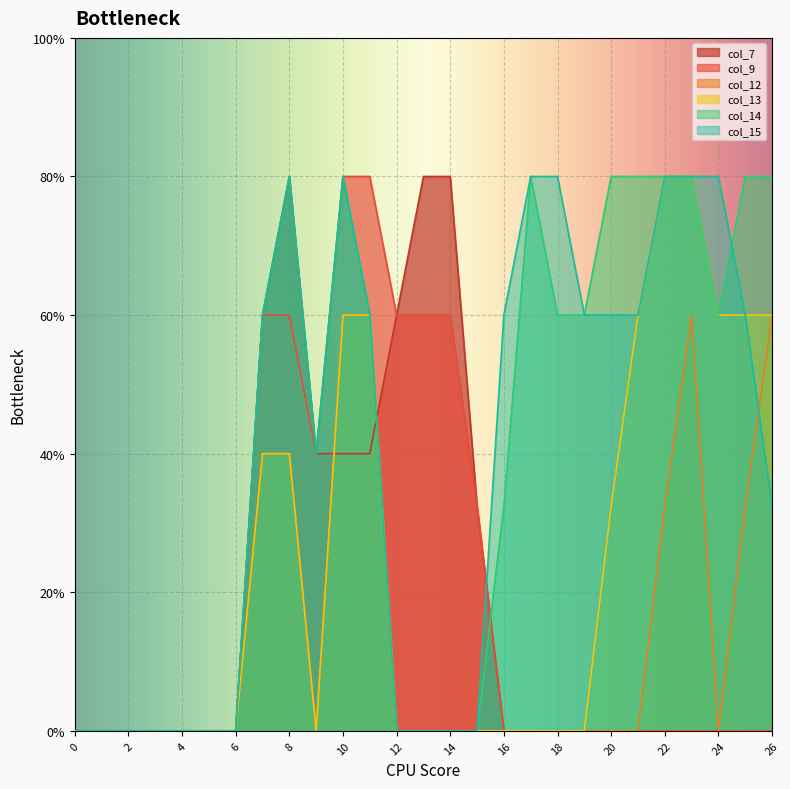

Reading left to right, list all the values displayed in this chart.

col_7: 0=0.0	1=0.0	2=0.0	3=0.0	4=0.0	5=0.0	6=0.0	7=1.5	8=2.0	9=1.0	10=1.0	11=1.0	12=1.5	13=2.0	14=2.0	15=0.8	16=0.0	17=0.0	18=0.0	19=0.0	20=0.0	21=0.0	22=0.0	23=0.0	24=0.0	25=0.0	26=0.0
col_9: 0=0.0	1=0.0	2=0.0	3=0.0	4=0.0	5=0.0	6=0.0	7=1.5	8=1.5	9=1.0	10=2.0	11=2.0	12=1.5	13=1.5	14=1.5	15=0.8	16=0.0	17=0.0	18=0.0	19=0.0	20=0.0	21=0.0	22=0.0	23=0.0	24=0.0	25=0.0	26=0.0
col_12: 0=0.0	1=0.0	2=0.0	3=0.0	4=0.0	5=0.0	6=0.0	7=1.0	8=1.0	9=0.0	10=1.5	11=1.5	12=0.0	13=0.0	14=0.0	15=0.0	16=0.0	17=0.0	18=0.0	19=0.0	20=0.0	21=0.0	22=0.8	23=1.5	24=0.0	25=0.8	26=1.5
col_13: 0=0.0	1=0.0	2=0.0	3=0.0	4=0.0	5=0.0	6=0.0	7=1.0	8=1.0	9=0.0	10=1.5	11=1.5	12=0.0	13=0.0	14=0.0	15=0.0	16=0.0	17=0.0	18=0.0	19=0.0	20=0.8	21=1.5	22=2.0	23=2.0	24=1.5	25=1.5	26=1.5
col_14: 0=0.0	1=0.0	2=0.0	3=0.0	4=0.0	5=0.0	6=0.0	7=1.5	8=2.0	9=1.0	10=2.0	11=1.5	12=0.0	13=0.0	14=0.0	15=0.0	16=0.8	17=2.0	18=1.5	19=1.5	20=2.0	21=2.0	22=2.0	23=2.0	24=1.5	25=2.0	26=2.0
col_15: 0=0.0	1=0.0	2=0.0	3=0.0	4=0.0	5=0.0	6=0.0	7=1.5	8=2.0	9=1.0	10=2.0	11=1.5	12=0.0	13=0.0	14=0.0	15=0.0	16=1.5	17=2.0	18=2.0	19=1.5	20=1.5	21=1.5	22=2.0	23=2.0	24=2.0	25=1.5	26=0.8